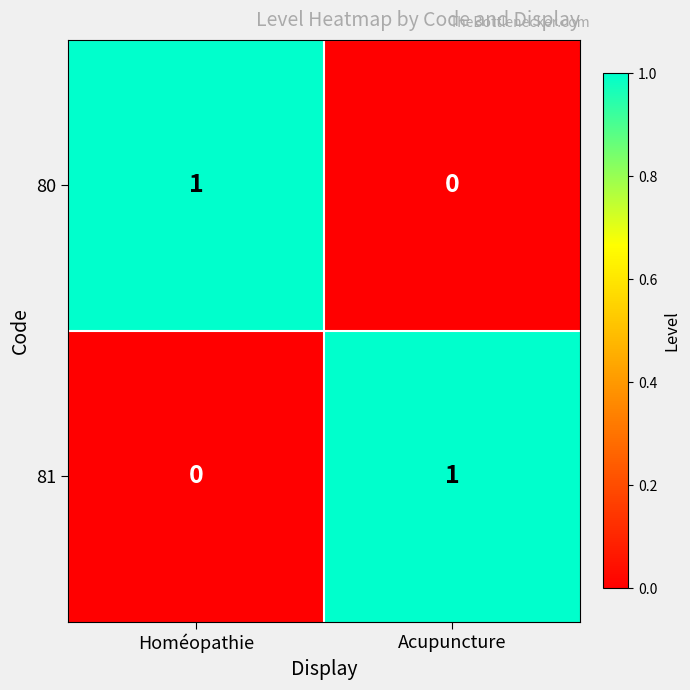

How many categories are shown in the chart?

2